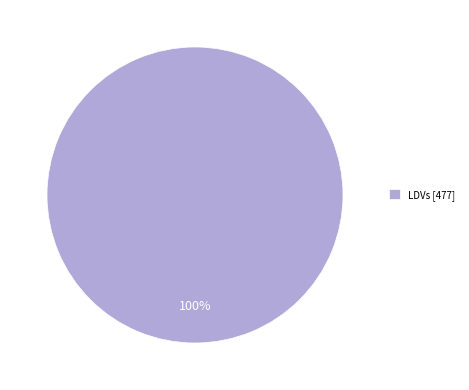

Which category accounts for the majority?

LDVs [477]